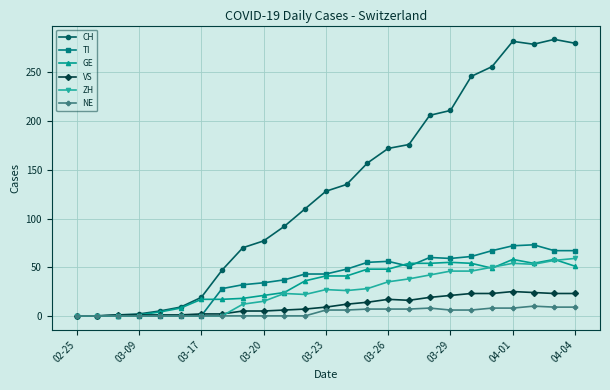

True or false: ZH has more than 1 points higher than both neighbors.

True